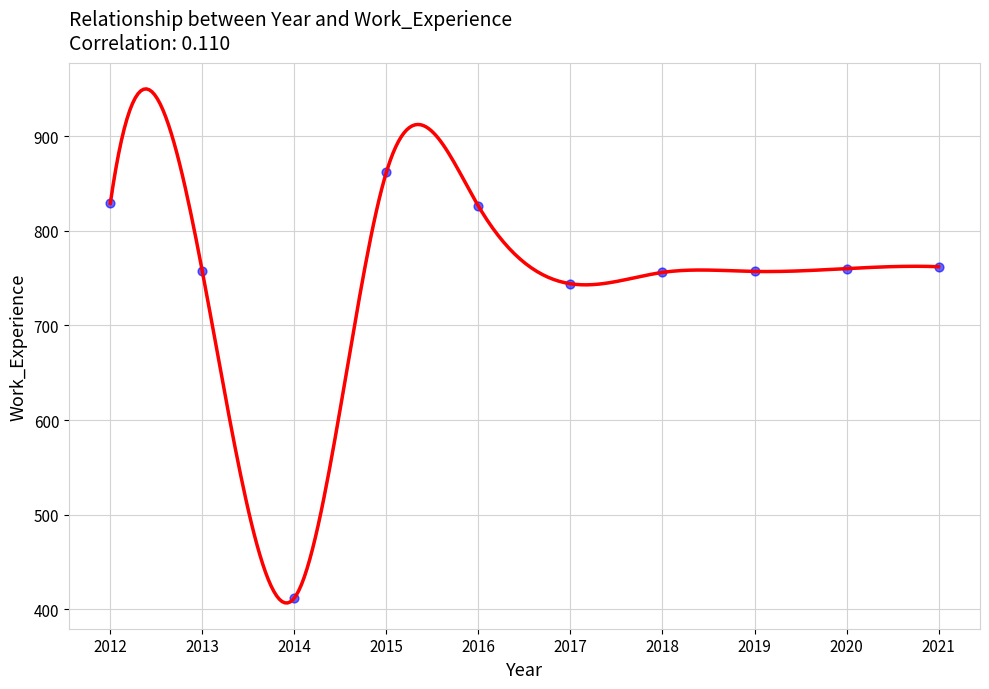

What is the range of X values (max minus min)?

9